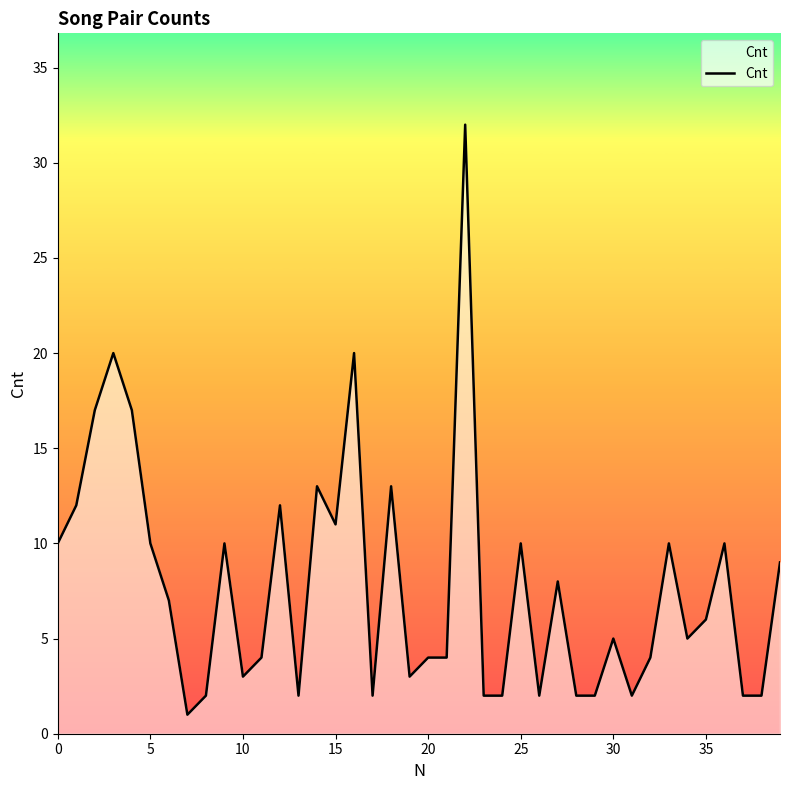

What is the difference between the maximum and minimum values?

31